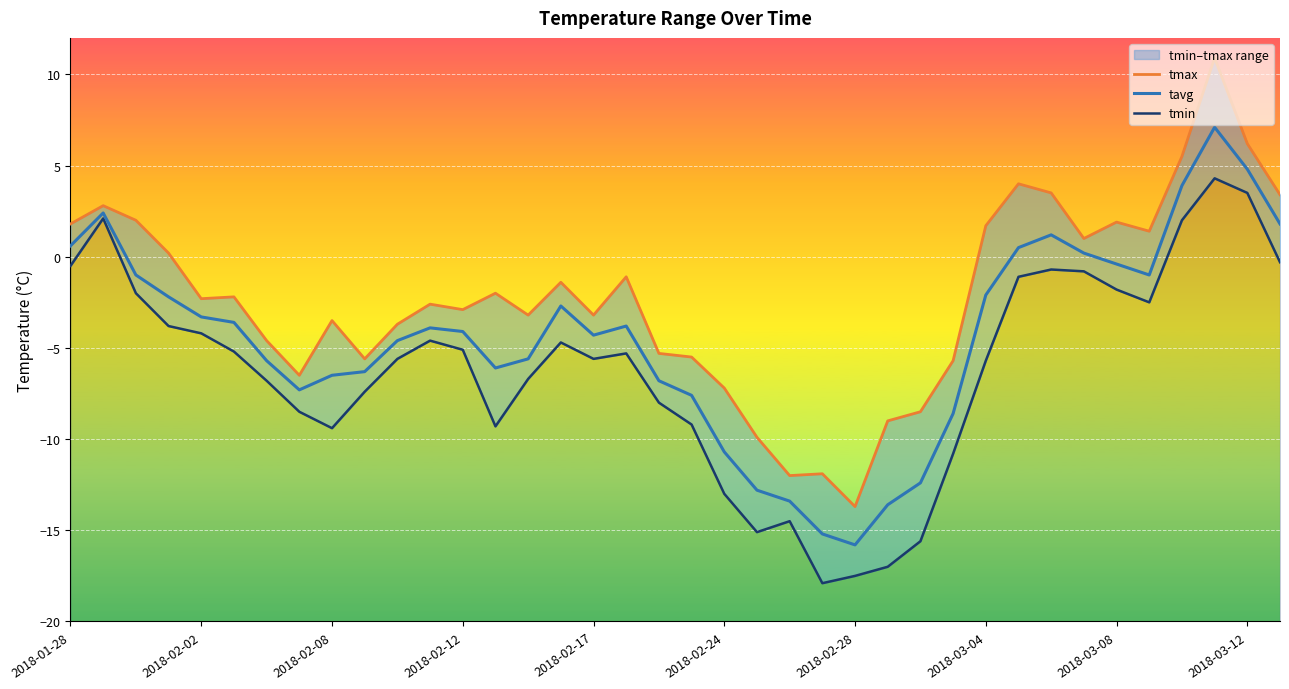

How many values in tmin are below zero?

34